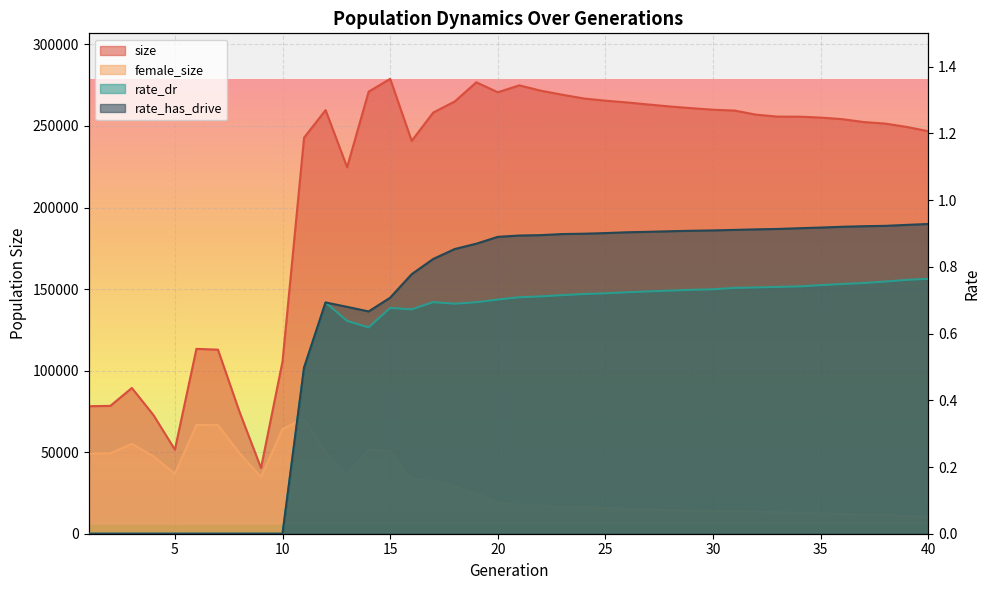

What is the value of the rate_dr point at the 20th from the left?

0.7